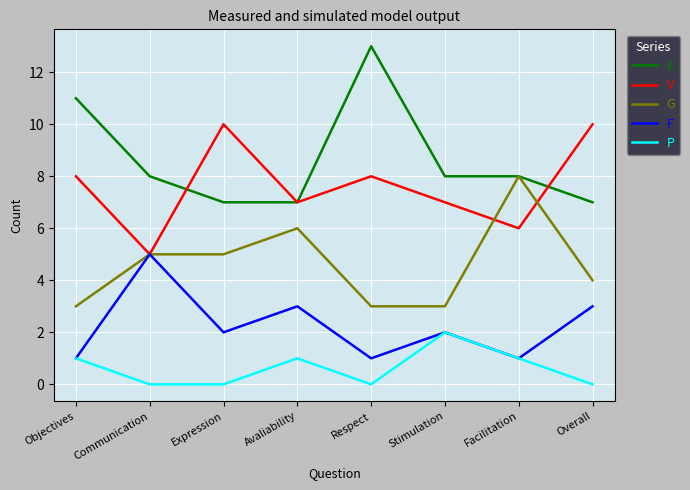

Which category has the highest value across all series?

Respect